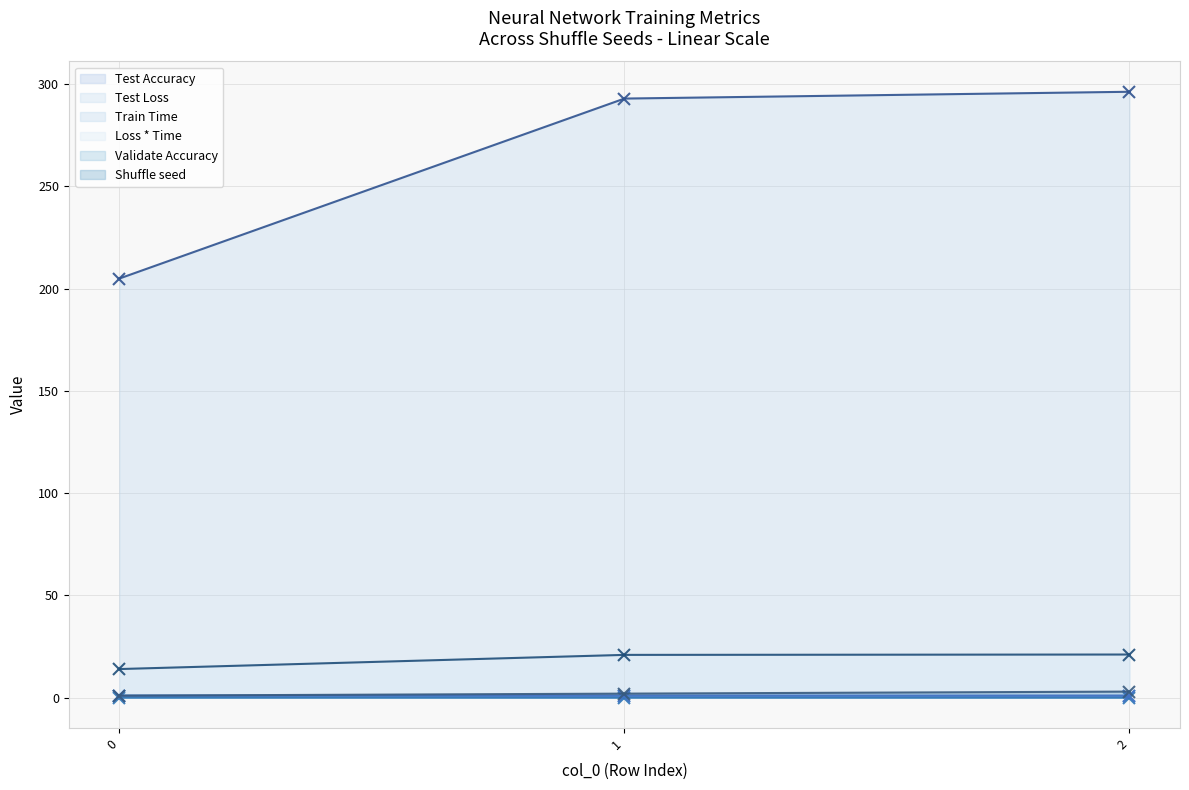

List the series in order of their peak value, highest first.

Train Time, Loss * Time, Shuffle seed, Validate Accuracy, Test Accuracy, Test Loss